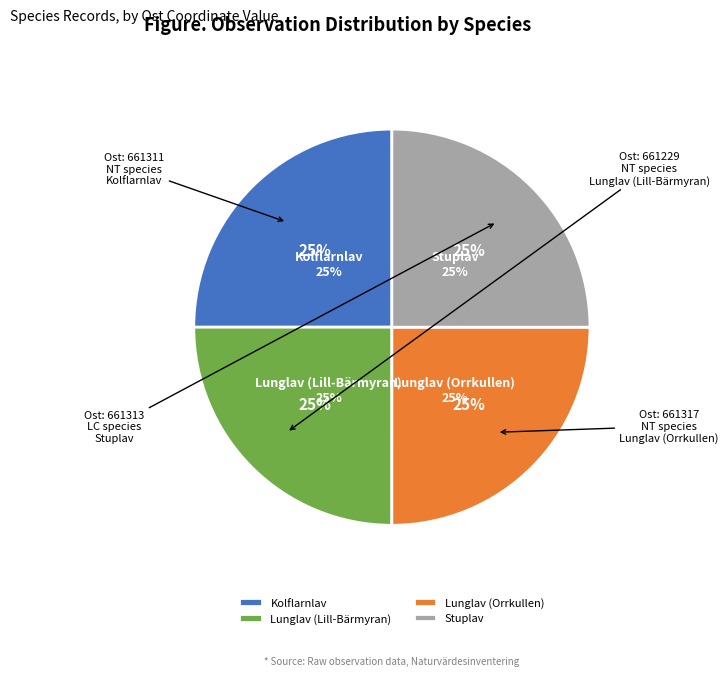

Between Stuplav and Kolflarnlav, which is larger?

Stuplav